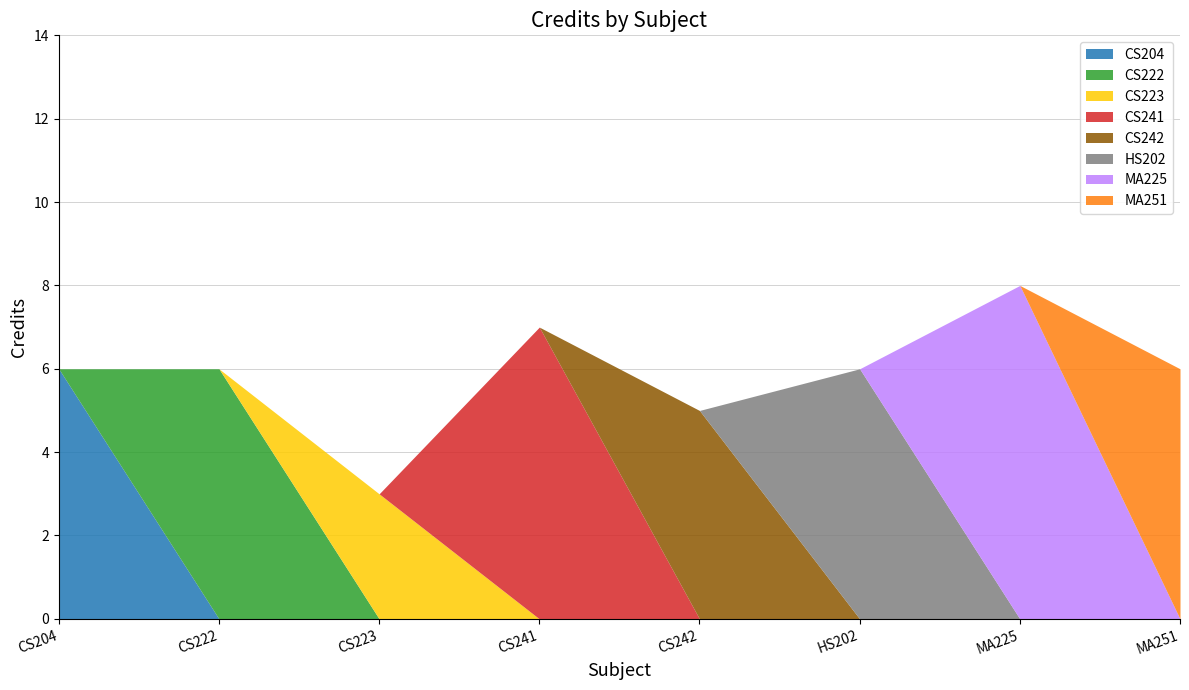

Between MA251 and CS241, which is larger?

CS241